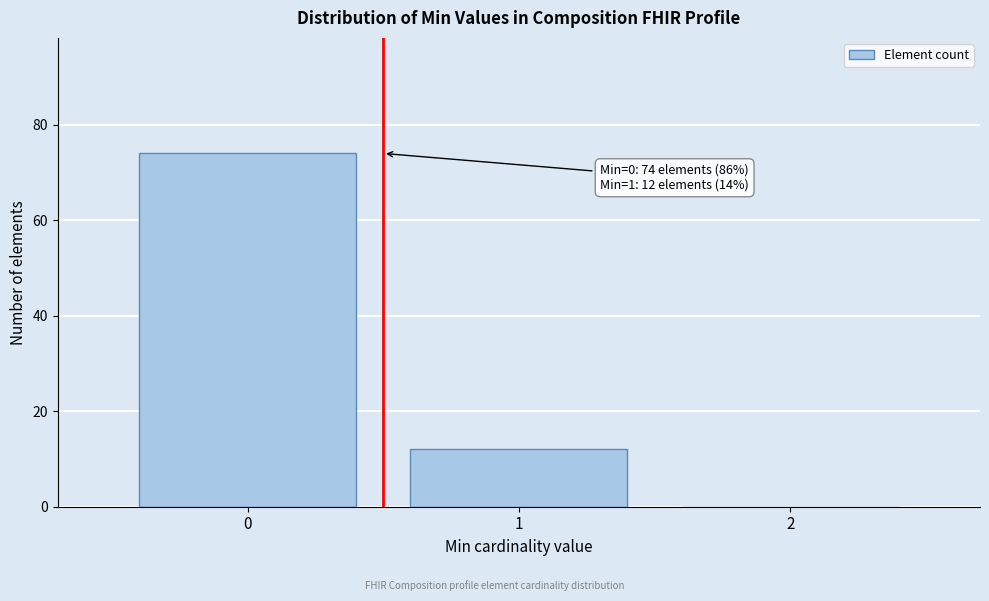

Over which range of the x-axis is the bar tallest?

-0.5 to 0.5